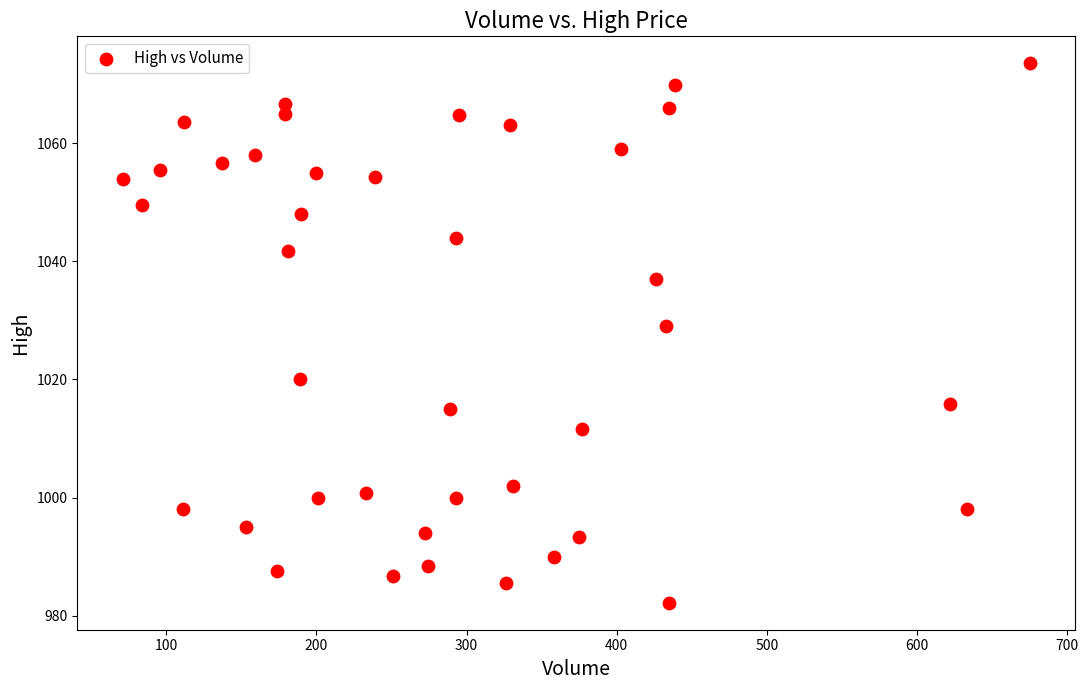

What Y value in the scatter plot is closest to 1027?

1029.0